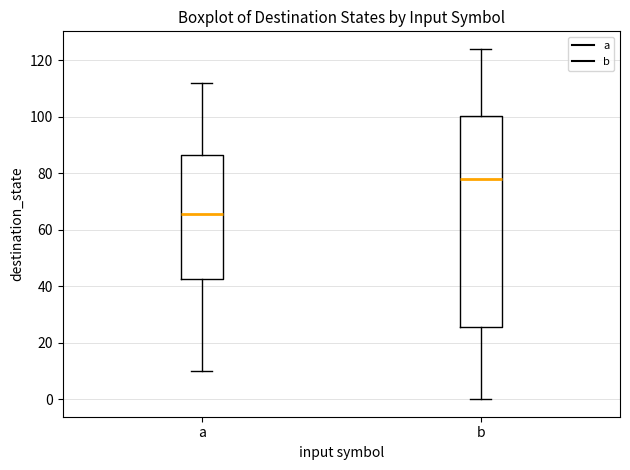

Reading left to right, read every box against the y-axis: the position of its median line, the range the box covers, and the ends of its whiskers. The values are not printed on the chart, so give them approximately, as read against the axis.

a: median 66, box 42 to 86, whiskers 10 to 112
b: median 78, box 26 to 100, whiskers 0 to 124